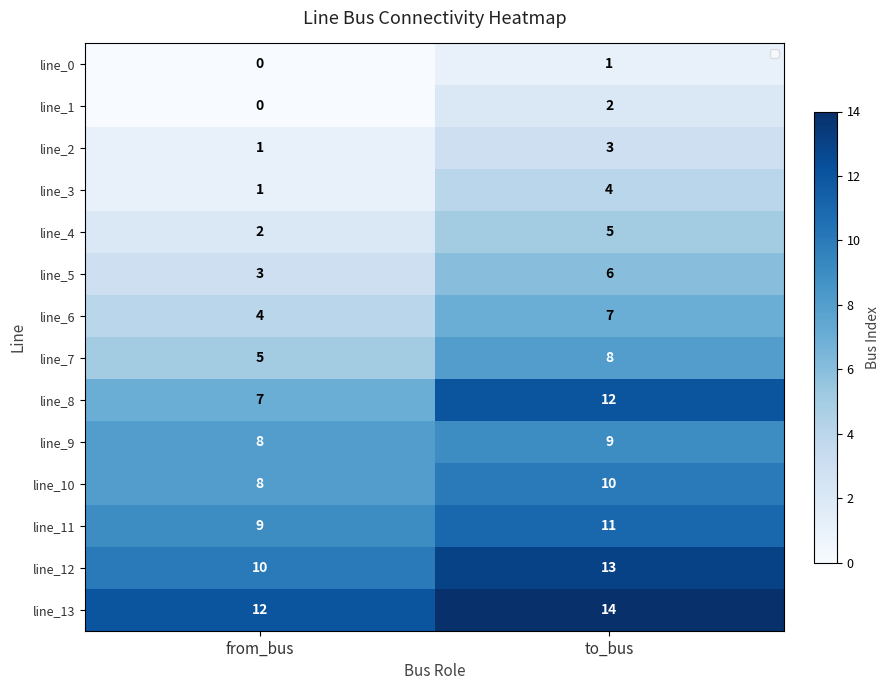

Count the line_9 values in the range 8 to 9.

2